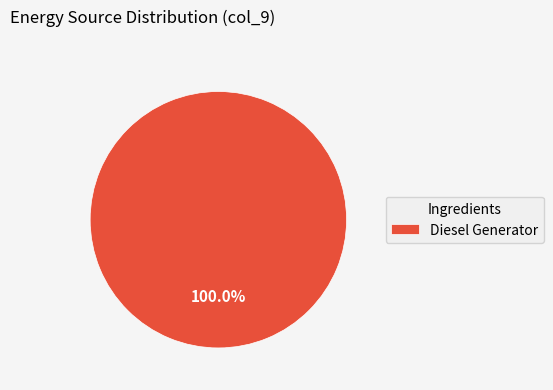

Rank the categories by value from lowest to highest.

Diesel Generator